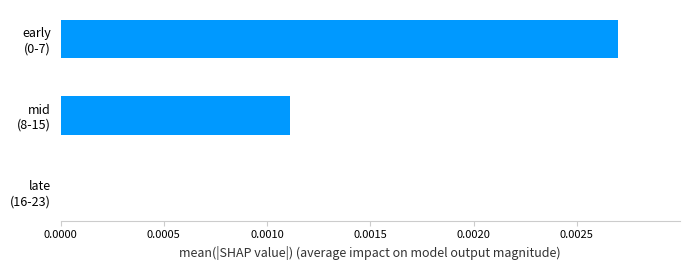

How many categories are shown in the chart?

3